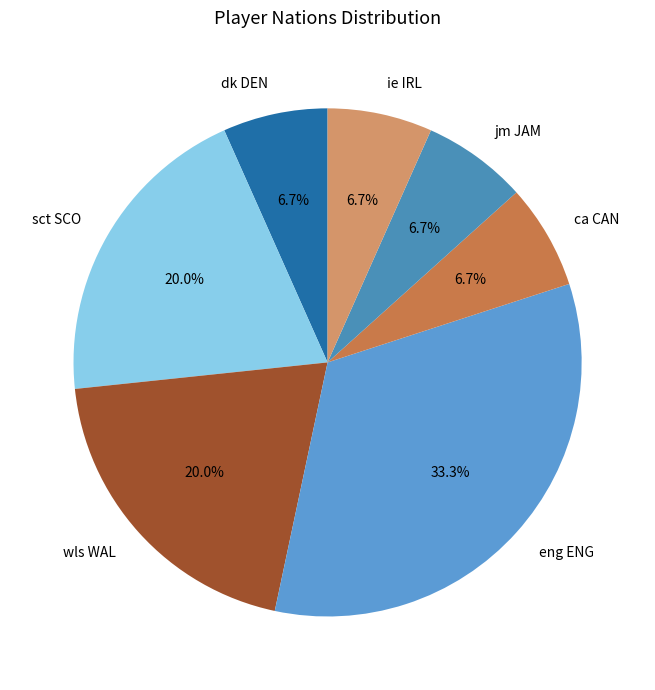

What portion of the pie excludes ie IRL?

93.3%